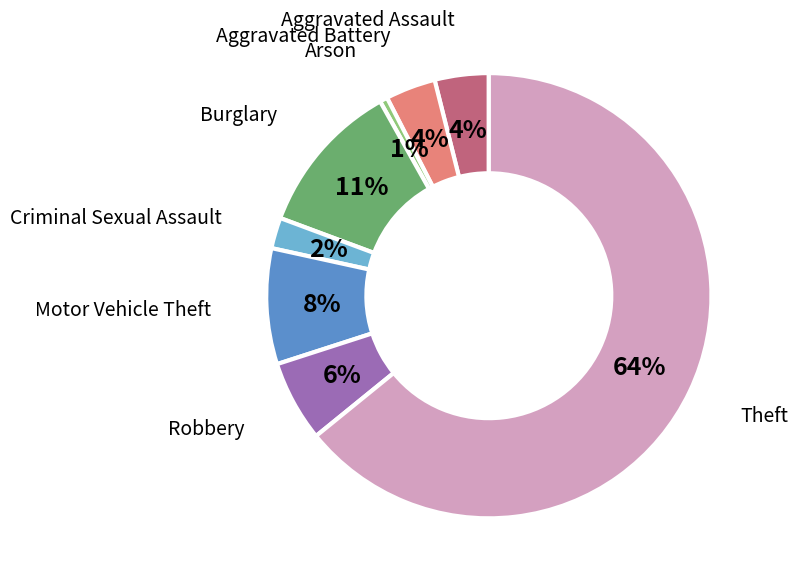

Is there a majority slice in this chart?

Yes